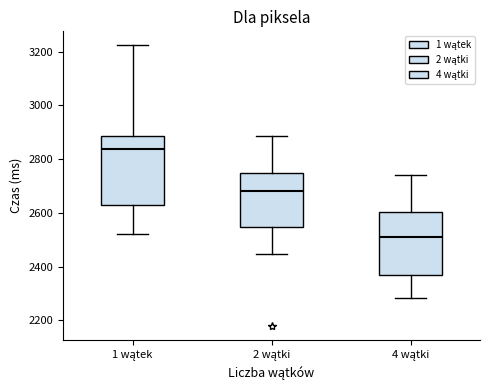

Which box's median line is the lowest?

4 wątki